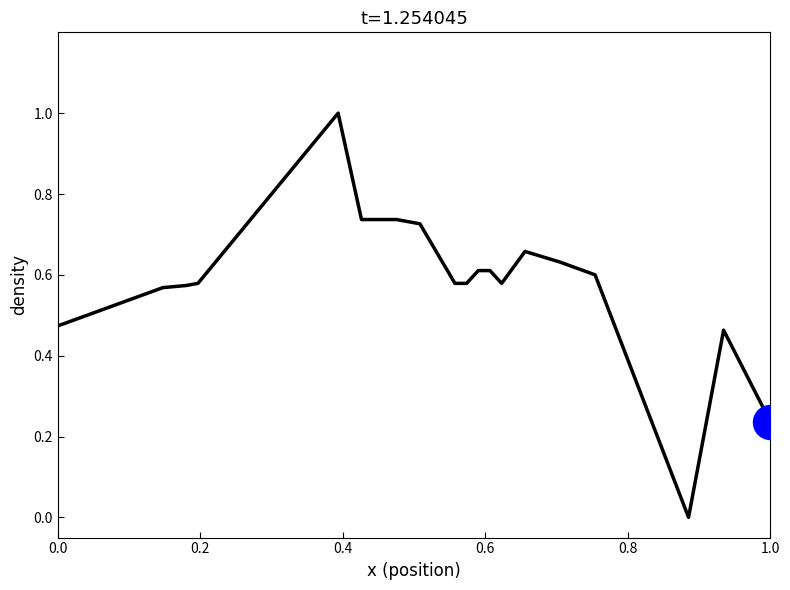

What is the difference between the maximum and minimum values?

1.0